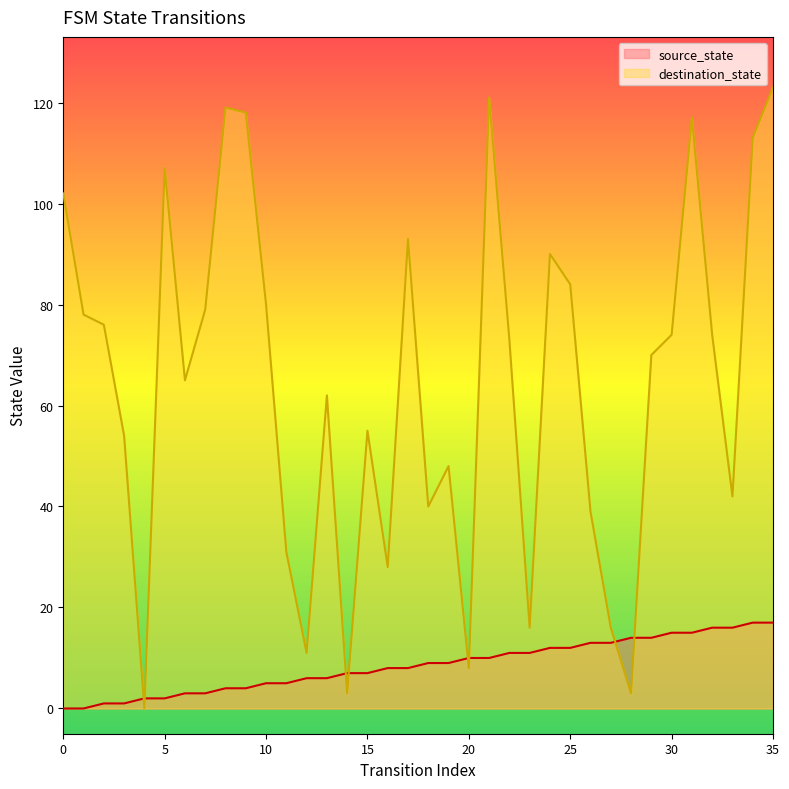

Does the chart have visible grid lines?

No